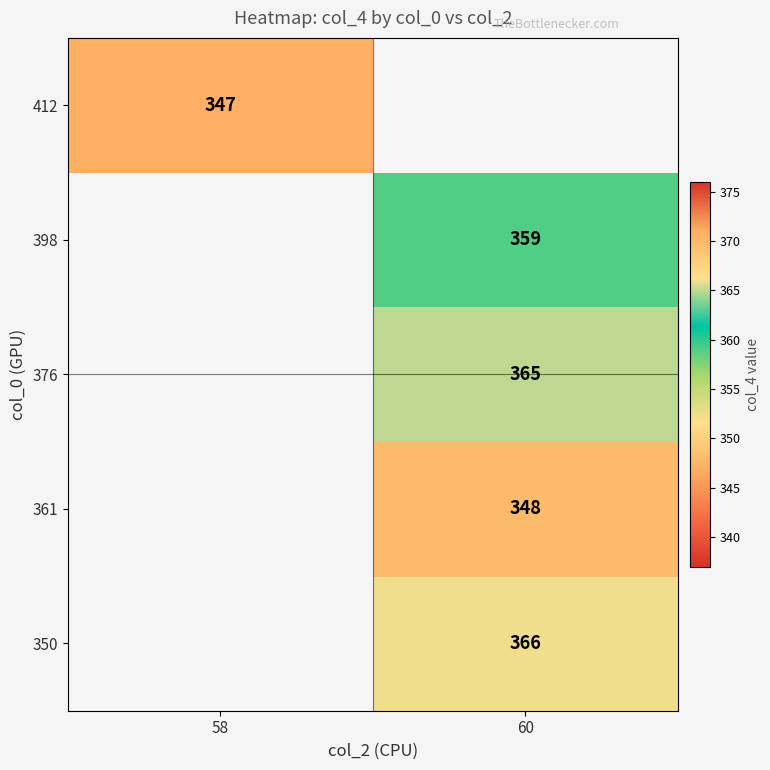

The 412 series shows 347 at 58. True or false?

True